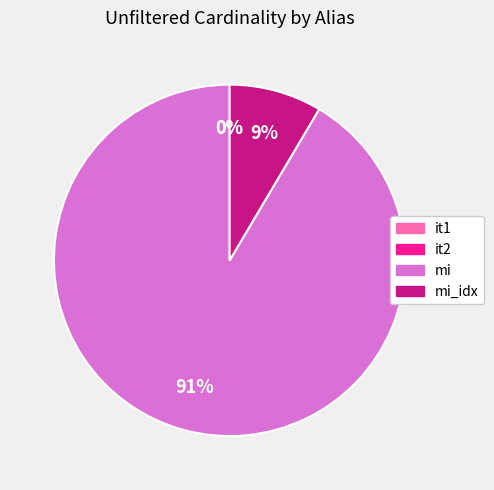

Is there any slice that represents more than half of the pie?

Yes